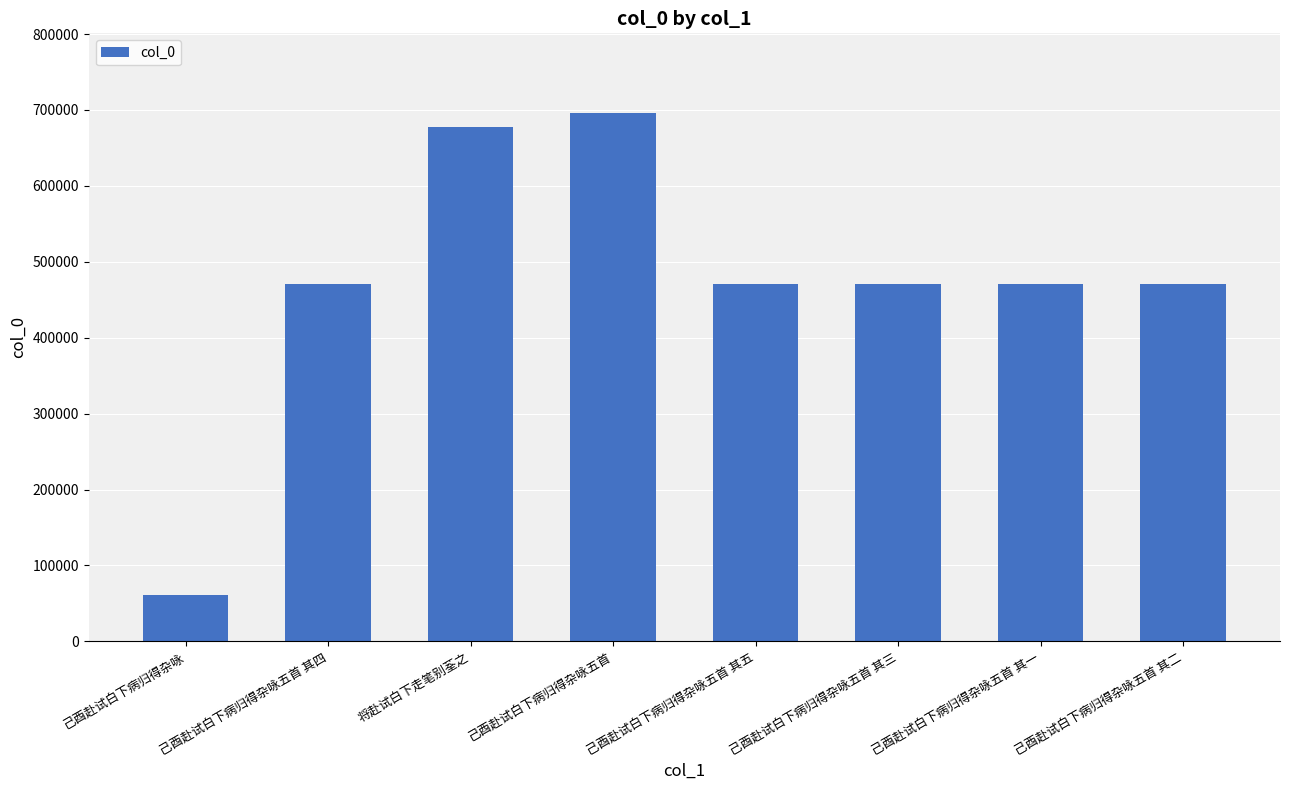

What is the difference between the maximum and minimum values?

634822